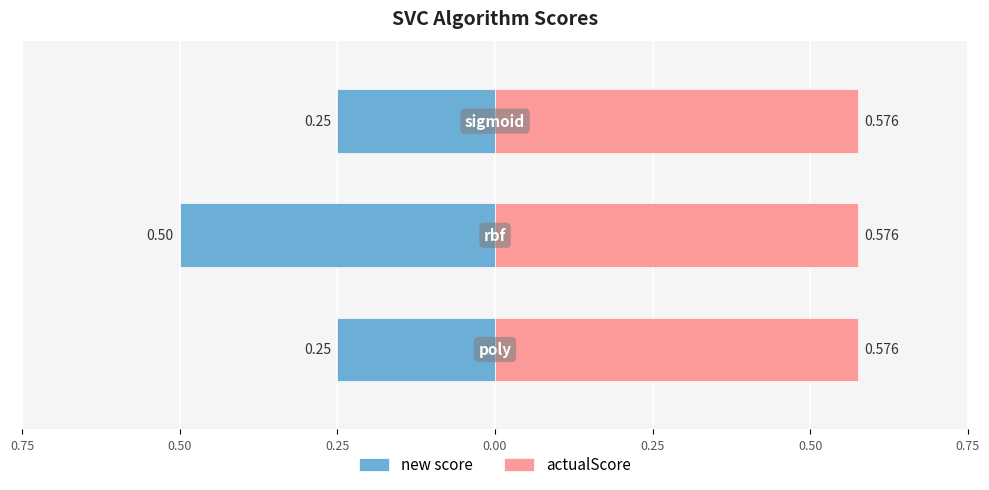

Which series has the largest total across all categories?

actualScore